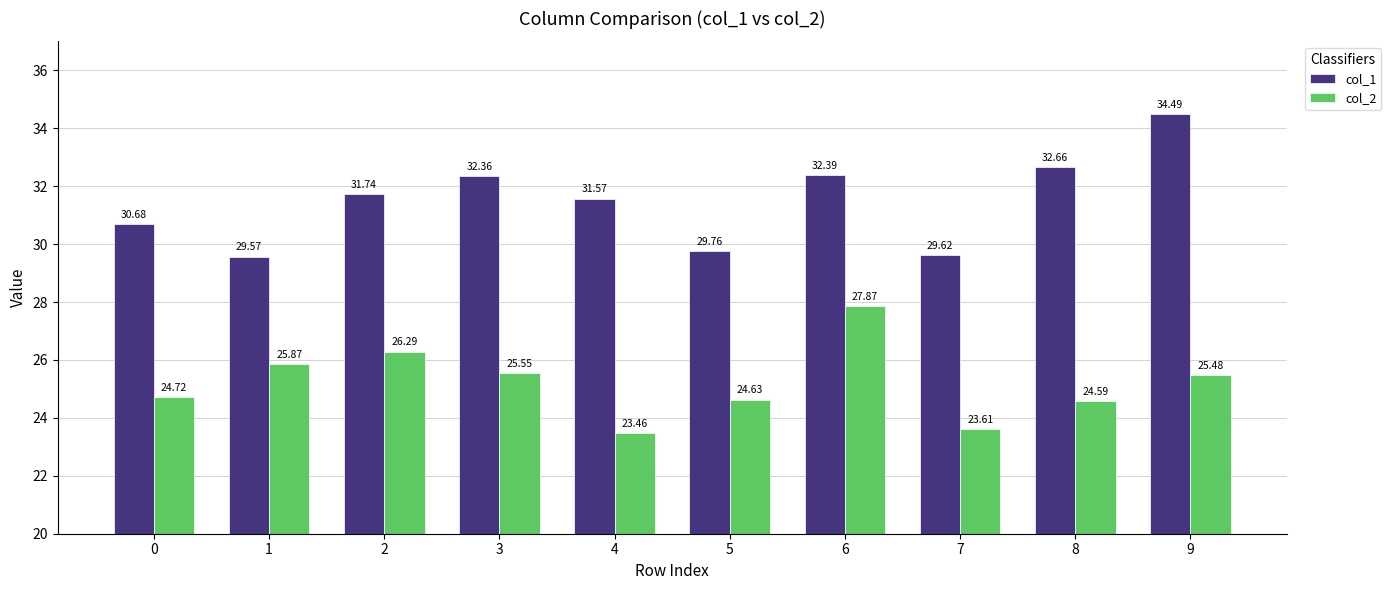

What is the spread (max minus min) of values at 9?

9.0